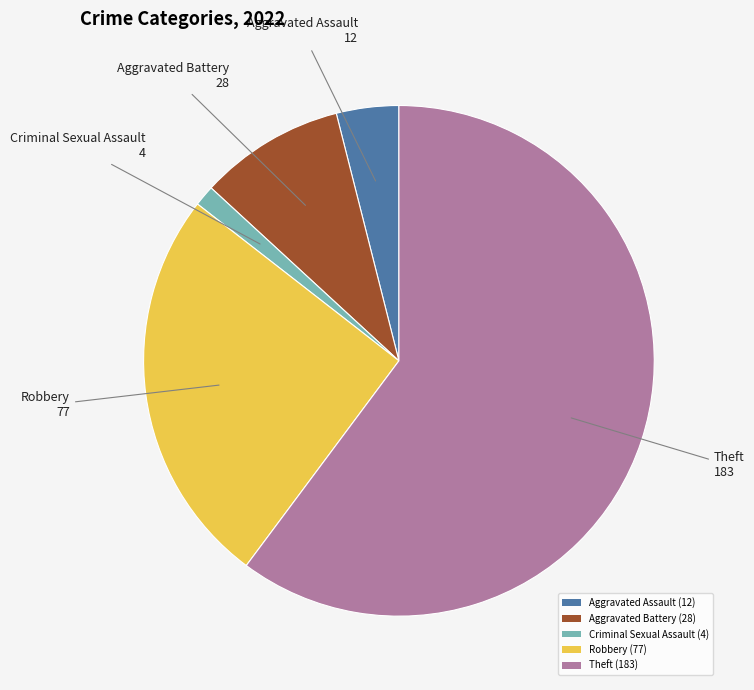

Which slice represents more than half of the pie?

Theft (183)